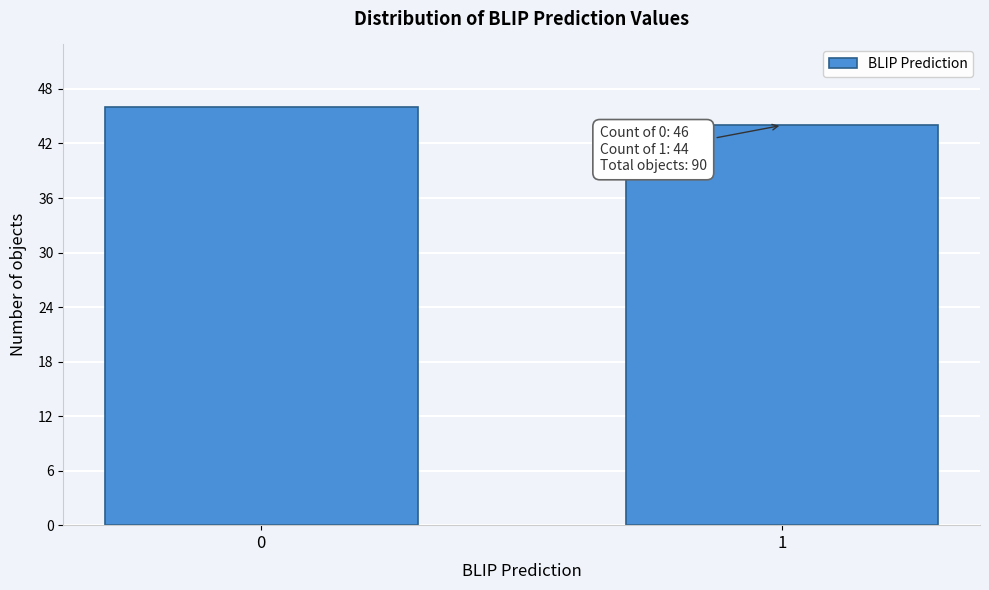

Reading left to right, list all the values displayed in this chart.

0=46	1=44